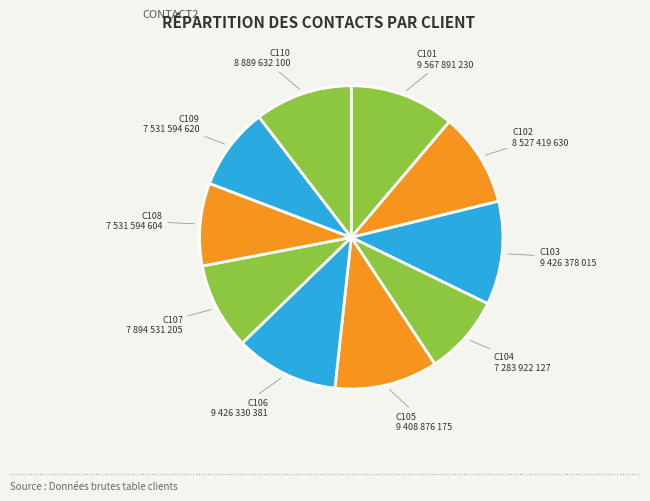

Do C110 and C101 together represent more than half of the pie?

No